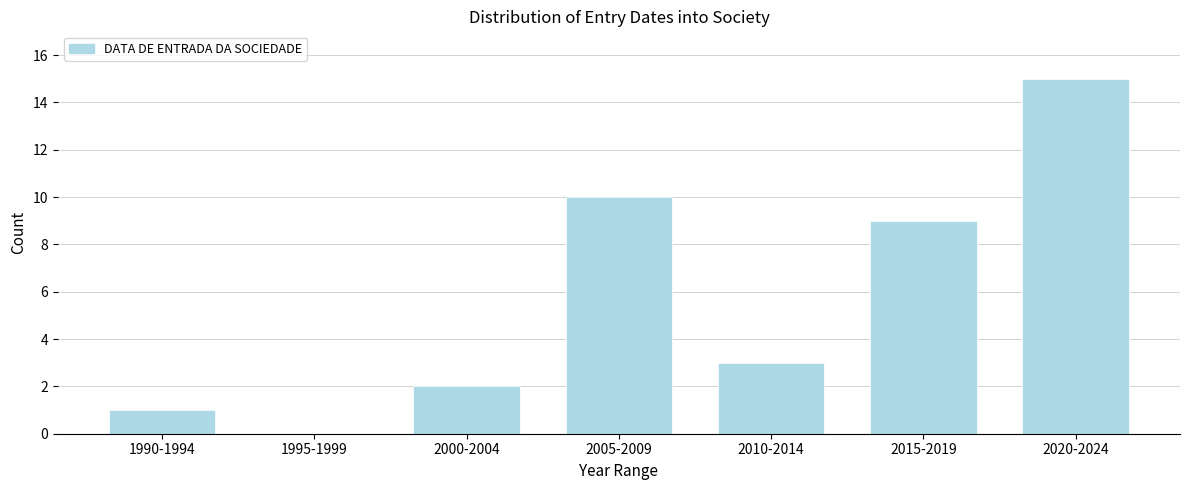

Reading right to left, list all the values displayed in this chart.

2020-2024=15	2015-2019=9	2010-2014=3	2005-2009=10	2000-2004=2	1995-1999=0	1990-1994=1